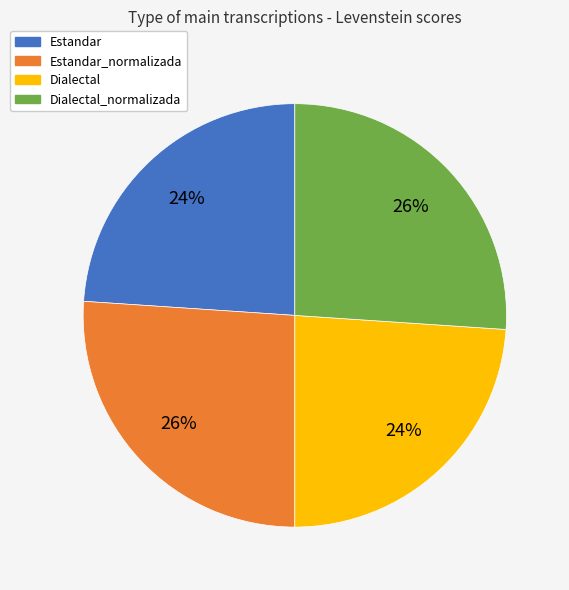

How many segments does this pie chart have?

4